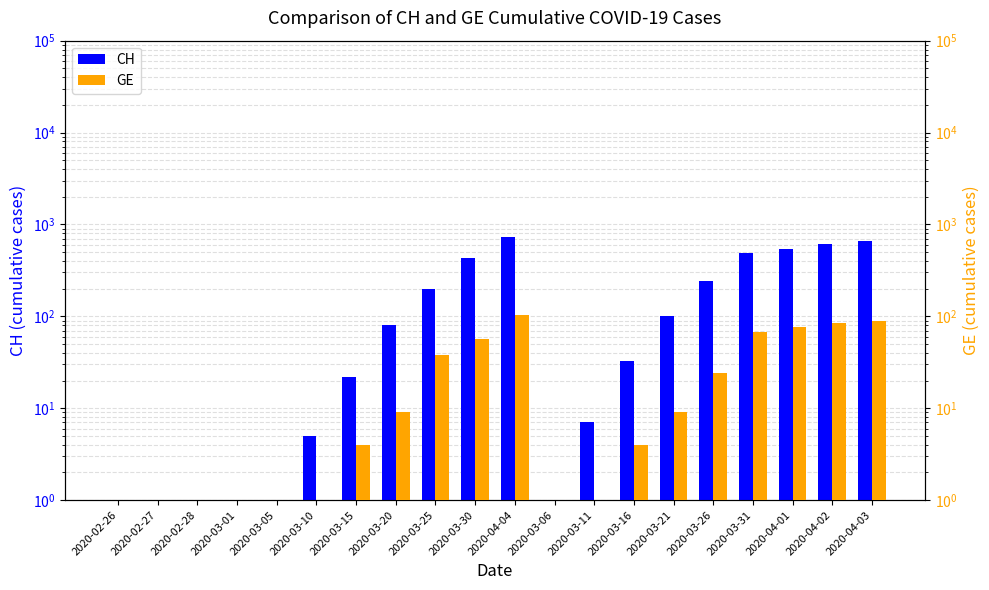

Reading left to right, extract all data points from this chart.

CH: 2020-02-26=0.5	2020-02-27=0.5	2020-02-28=0.5	2020-03-01=0.5	2020-03-05=0.5	2020-03-10=5.0	2020-03-15=22.0	2020-03-20=81.0	2020-03-25=199.0	2020-03-30=430.0	2020-04-04=726.0	2020-03-06=1.0	2020-03-11=7.0	2020-03-16=33.0	2020-03-21=101.0	2020-03-26=241.0	2020-03-31=487.0	2020-04-01=546.0	2020-04-02=606.0	2020-04-03=663.0
GE: 2020-02-26=0.5	2020-02-27=0.5	2020-02-28=0.5	2020-03-01=0.5	2020-03-05=0.5	2020-03-10=1.0	2020-03-15=4.0	2020-03-20=9.0	2020-03-25=38.0	2020-03-30=57.0	2020-04-04=104.0	2020-03-06=0.5	2020-03-11=1.0	2020-03-16=4.0	2020-03-21=9.0	2020-03-26=24.0	2020-03-31=67.0	2020-04-01=76.0	2020-04-02=84.0	2020-04-03=90.0